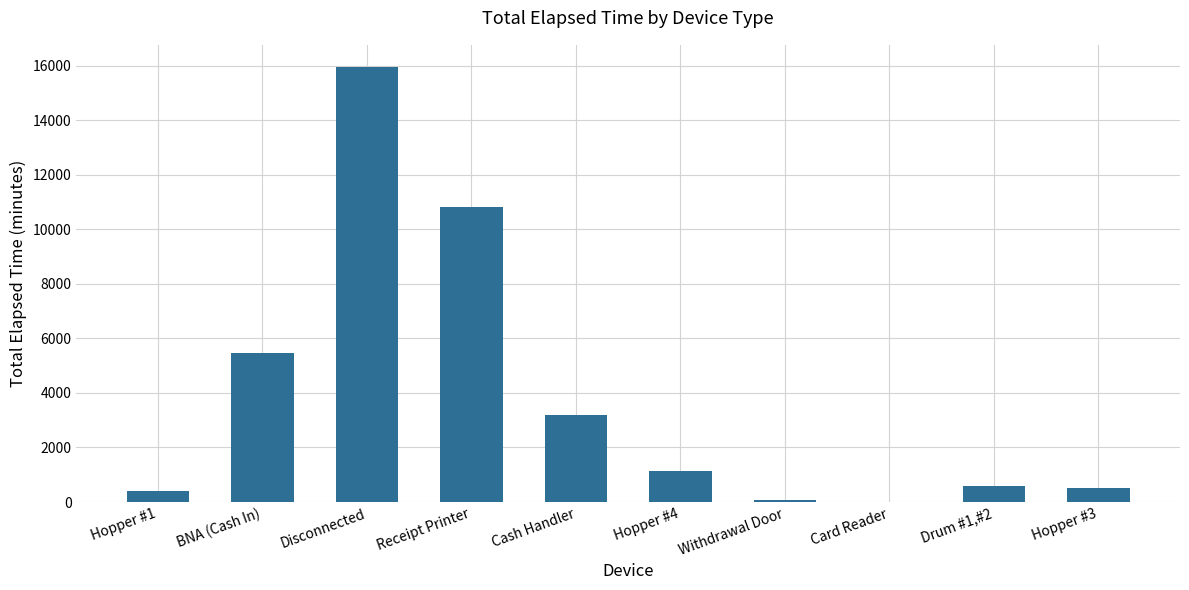

True or false: the data shows 5094 at Cash Handler.

False